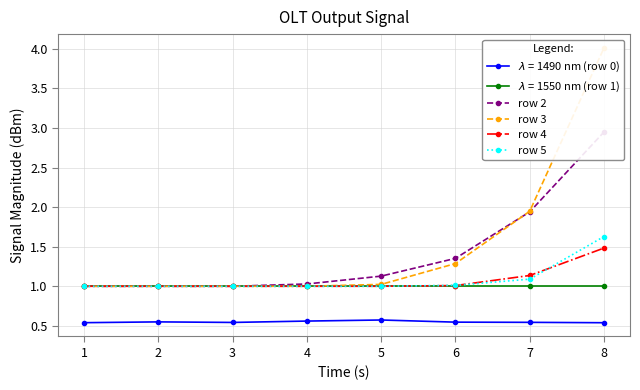

What is the value of the row 4 point at the 7th from the left?

1.1